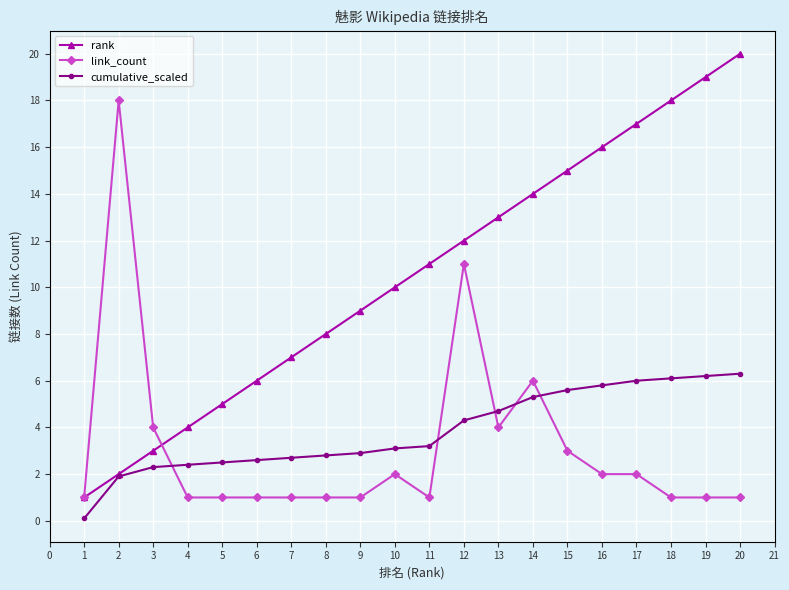

Rank the categories by rank value from lowest to highest.

1, 2, 3, 4, 5, 6, 7, 8, 9, 10, 11, 12, 13, 14, 15, 16, 17, 18, 19, 20